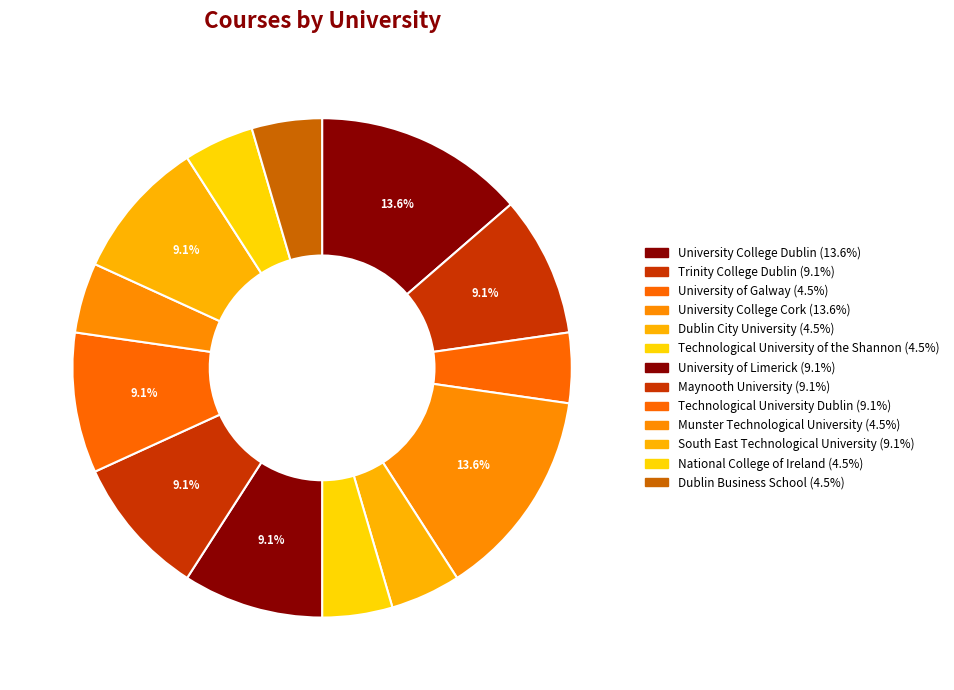

Is it true that University College Cork is 28% of the pie?

False